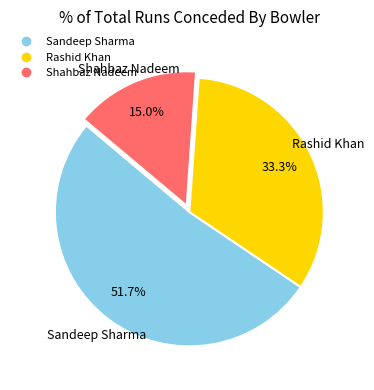

Does any single category account for the majority?

Yes